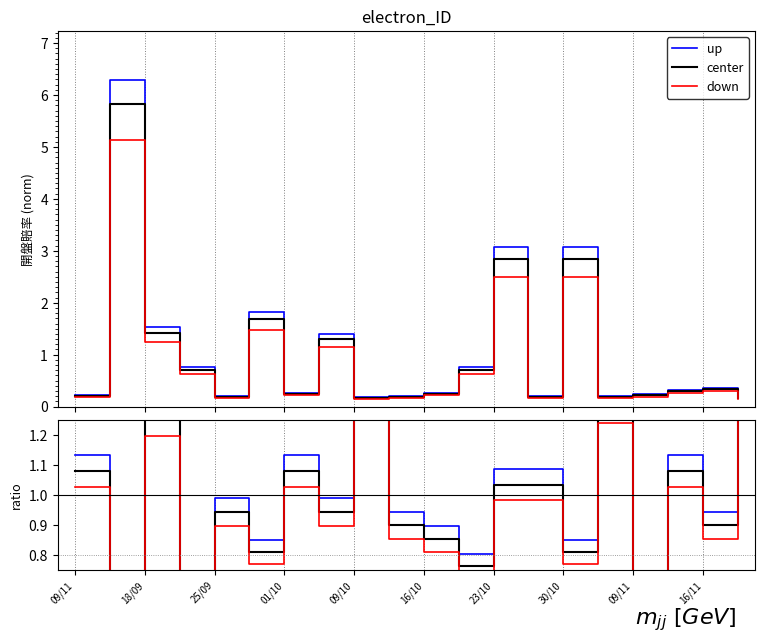

True or false: center and up intersect in this chart.

False